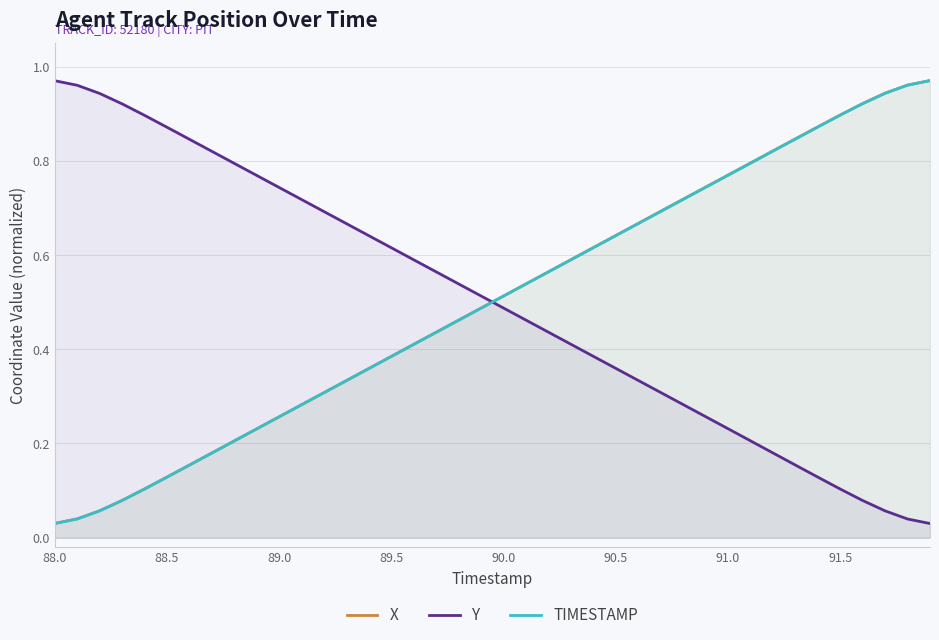

What are all the series names shown in the legend?

X, Y, TIMESTAMP